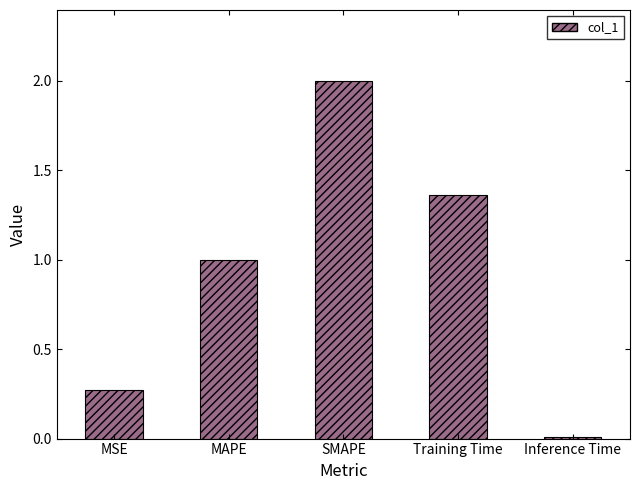

Between MSE and SMAPE, which is larger?

SMAPE